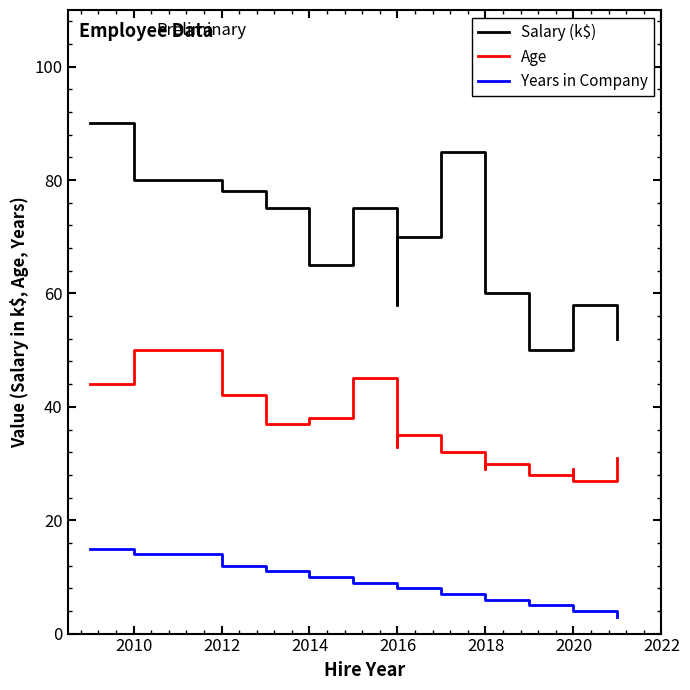

True or false: Years in Company and Salary (k$) intersect in this chart.

False